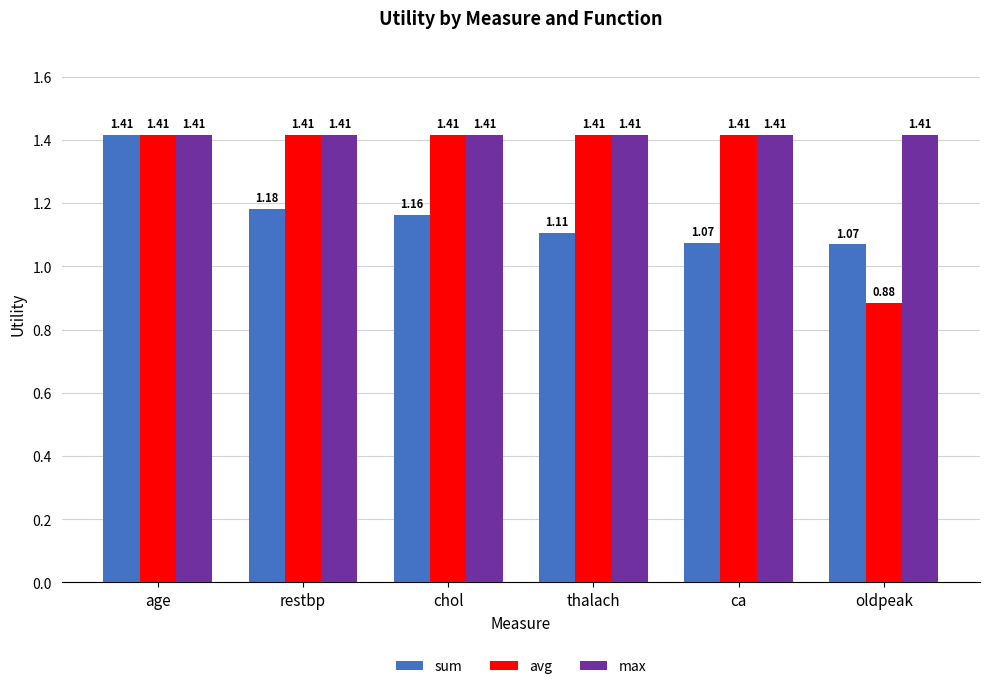

Which series has the largest range (max minus min)?

avg